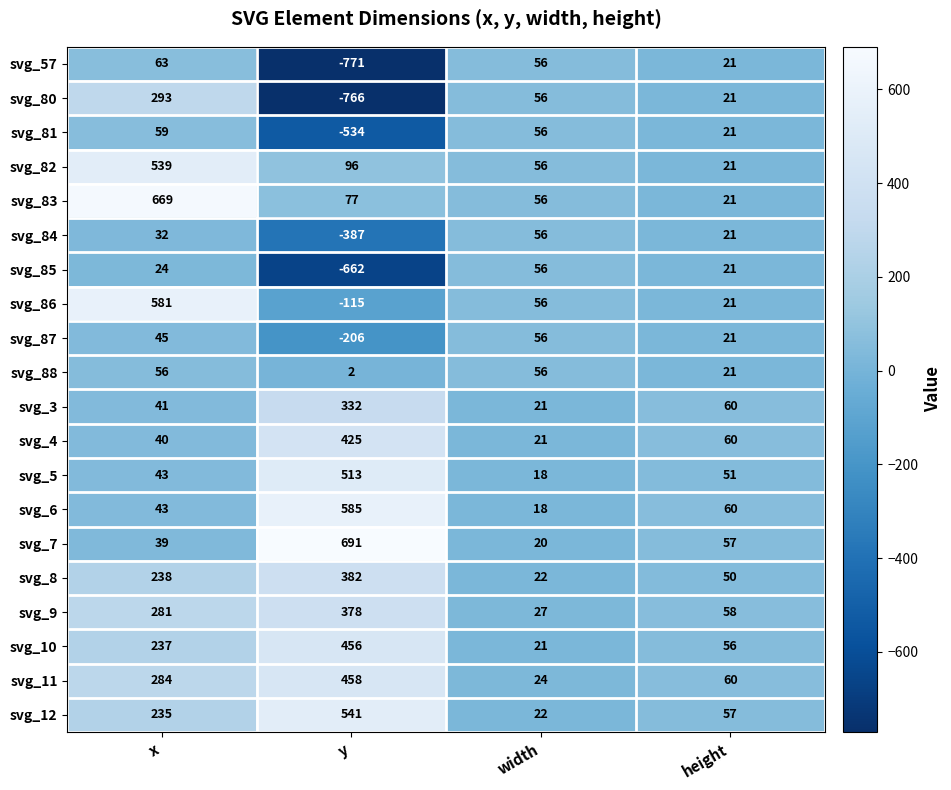

Rank the categories by svg_81 value from lowest to highest.

y, height, width, x